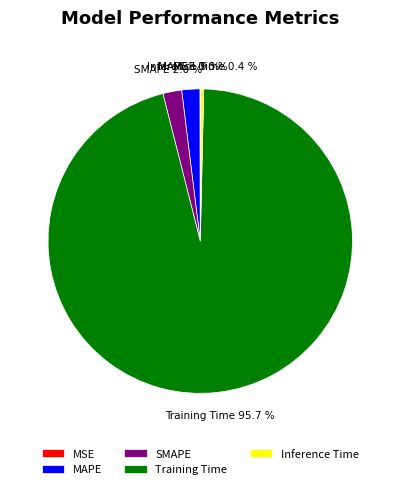

Does SMAPE account for over 50% of the chart?

No